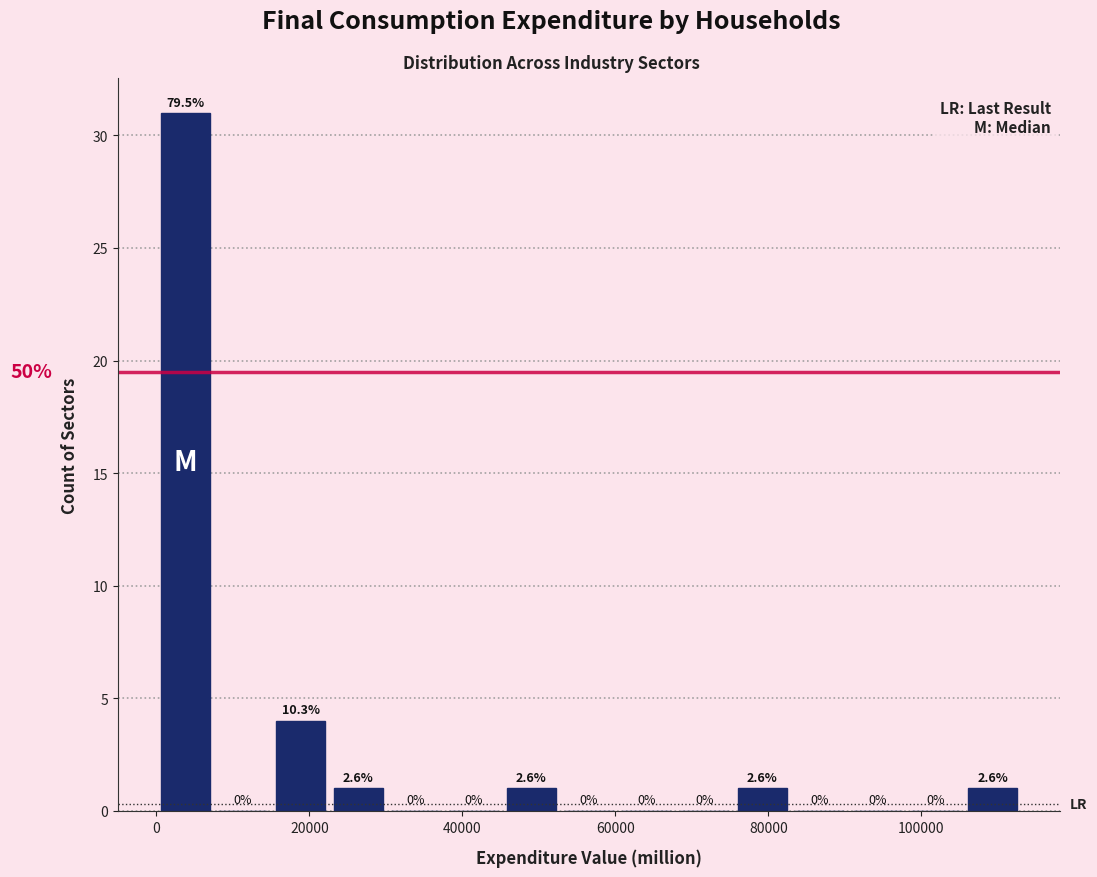

Read against the x-axis, roughly where is the centre of the tallest bar?

4000